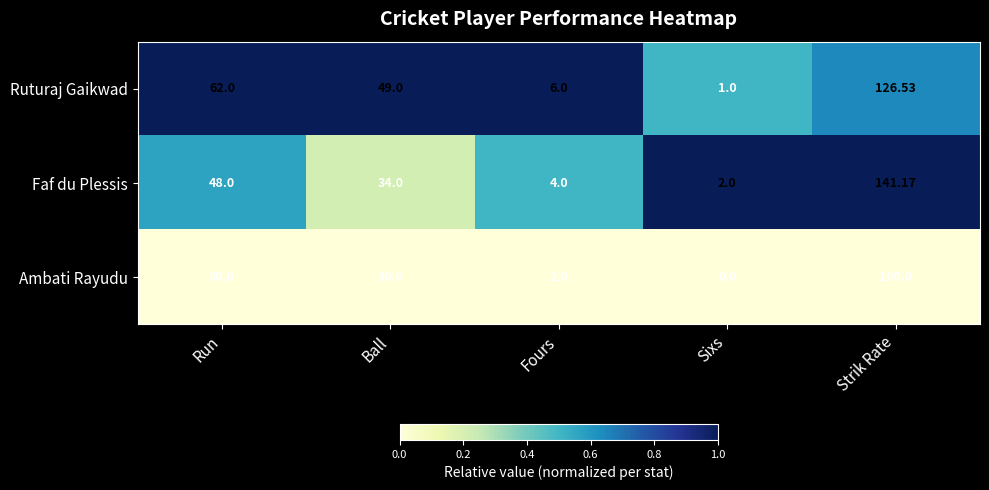

Between Ball and Sixs, which series saw the biggest shift?

Ruturaj Gaikwad